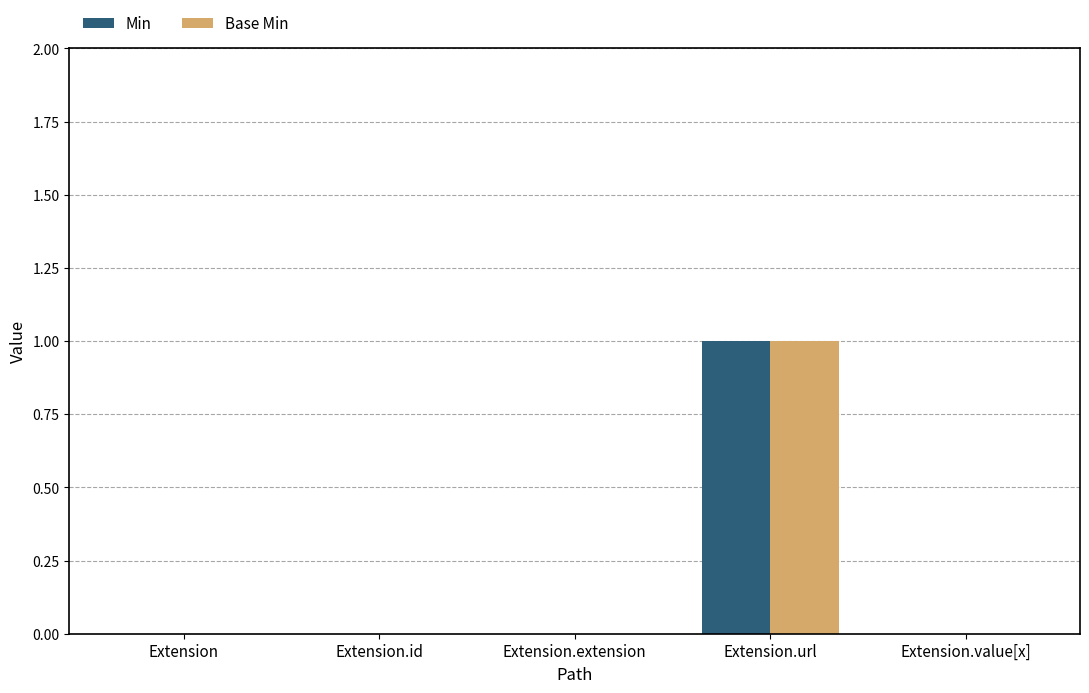

Count the number of data series in this chart.

2